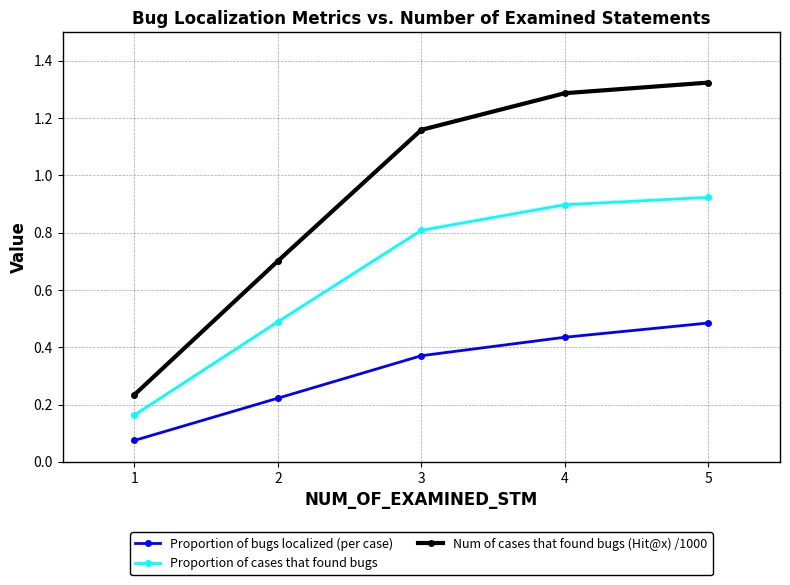

Which series has the largest total across all categories?

Num of cases that found bugs (Hit@x) /1000